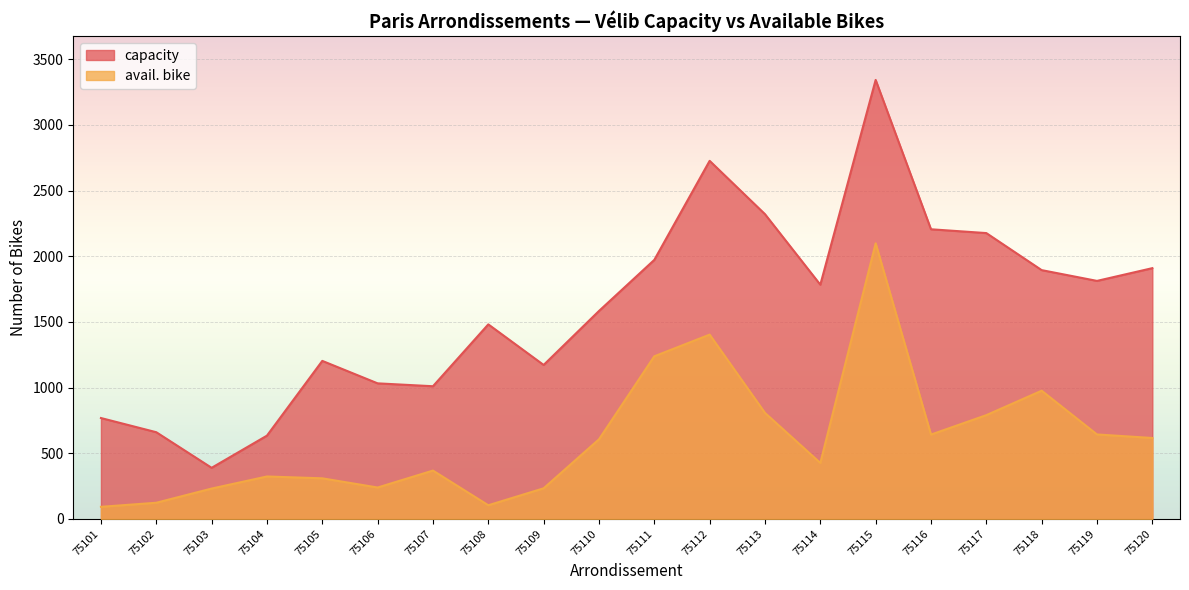

What is the difference between the avail. bike values at 75105 and 75107?

59